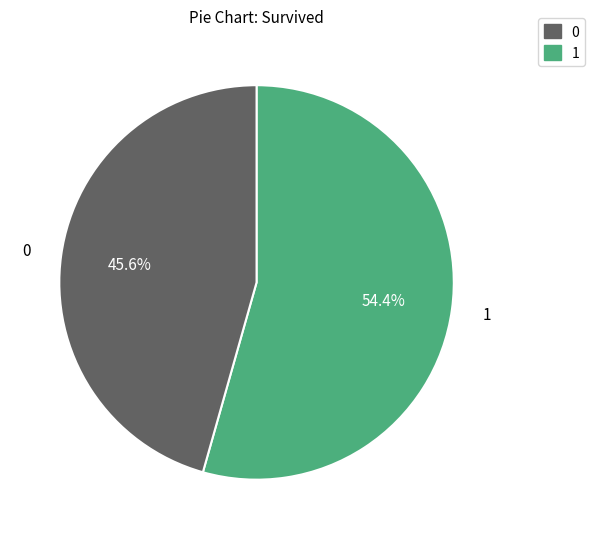

Is there any slice that represents more than half of the pie?

Yes